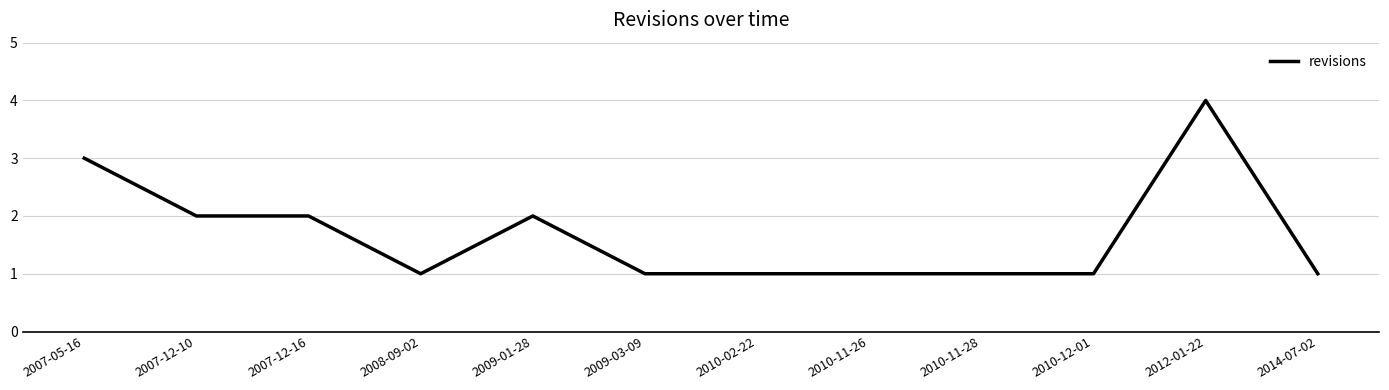

Which has a higher value, 2010-02-22 or 2009-01-28?

2009-01-28